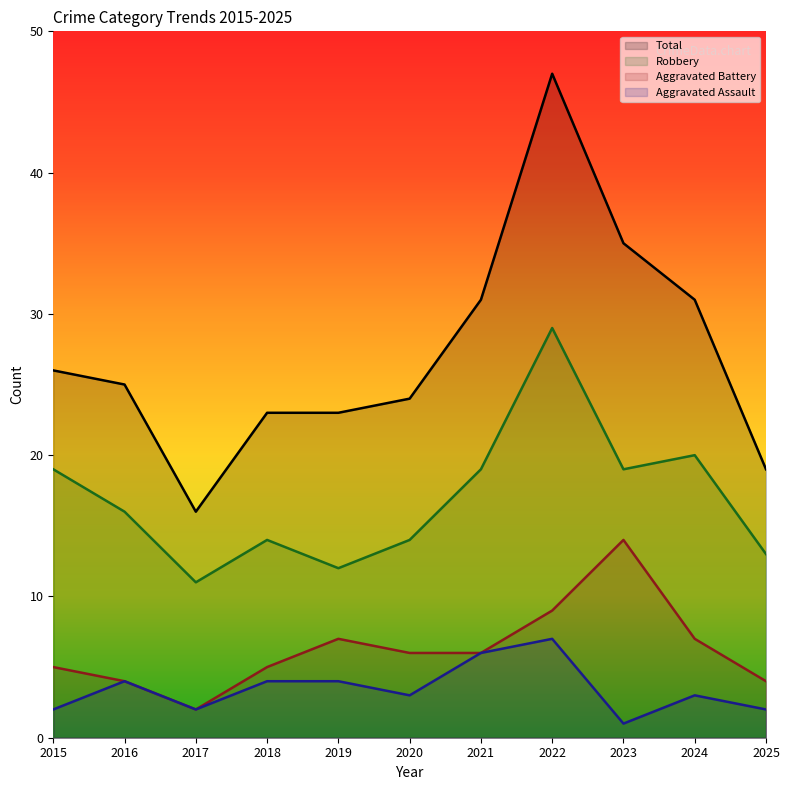

What is the total value across all series at 2015?

52